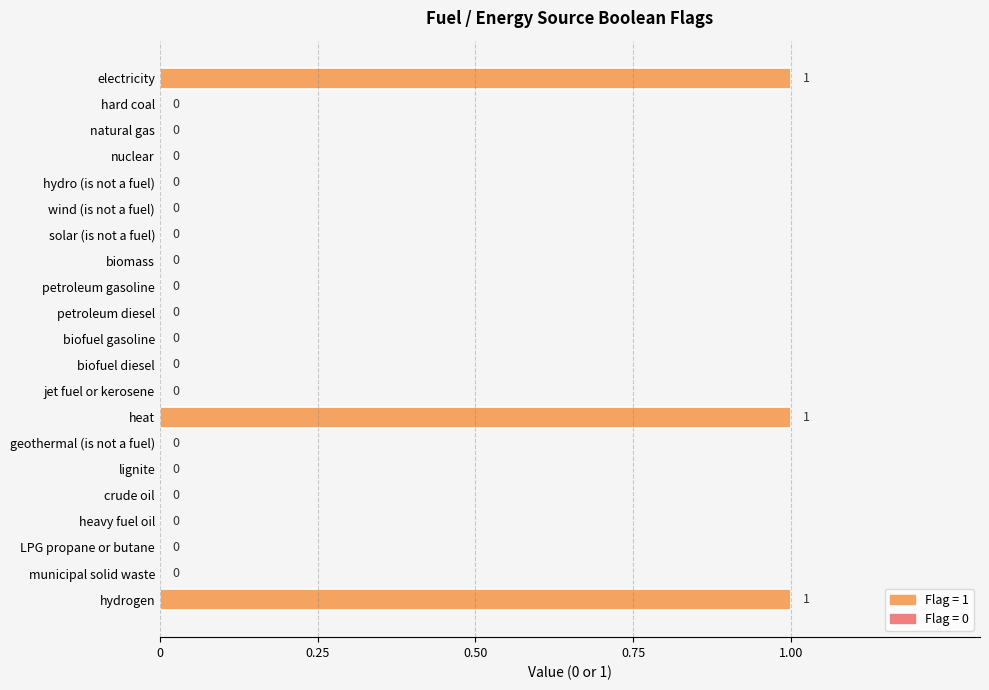

What is the sum of all values?

3